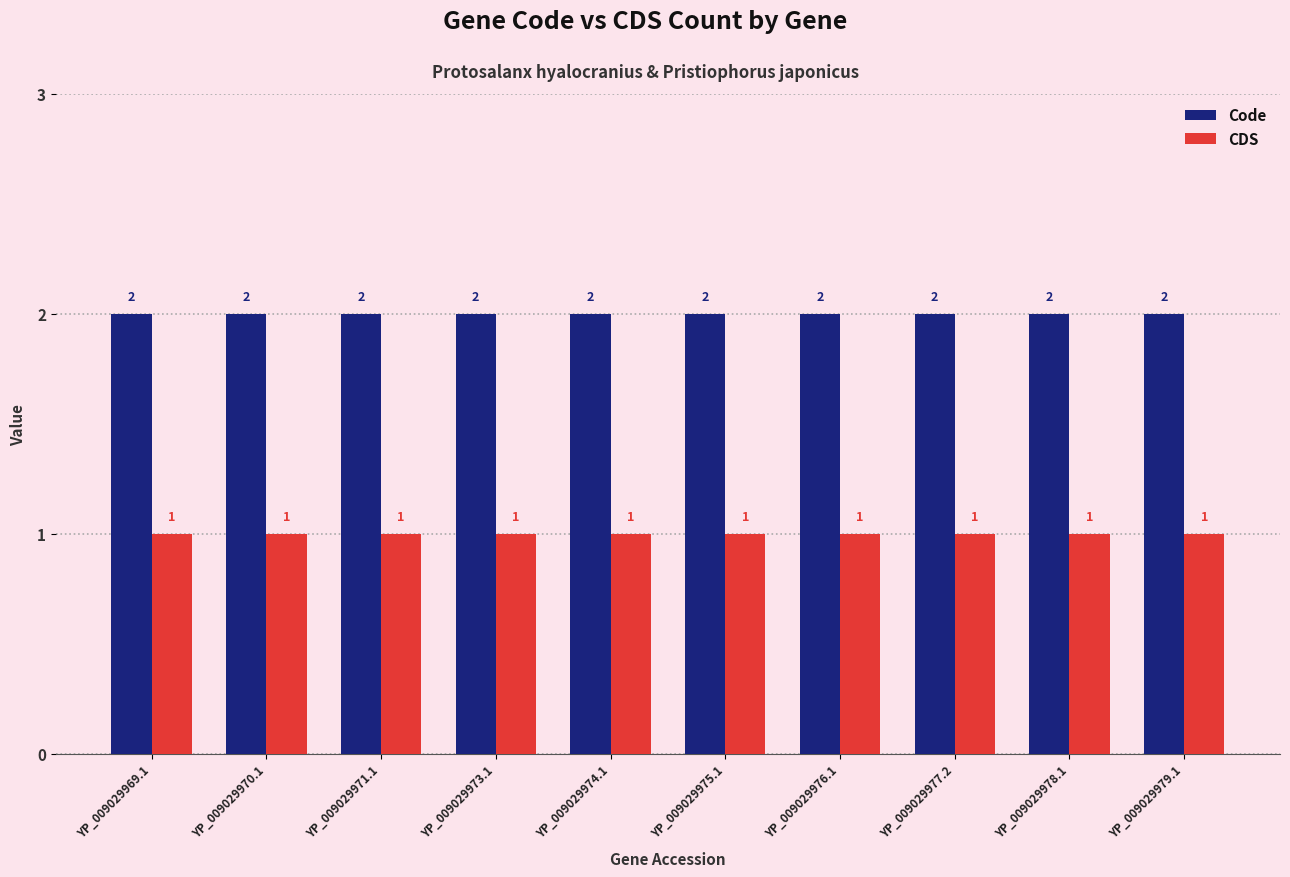

Reading left to right, list all the values displayed in this chart.

Code: YP_009029969.1=2	YP_009029970.1=2	YP_009029971.1=2	YP_009029973.1=2	YP_009029974.1=2	YP_009029975.1=2	YP_009029976.1=2	YP_009029977.2=2	YP_009029978.1=2	YP_009029979.1=2
CDS: YP_009029969.1=1	YP_009029970.1=1	YP_009029971.1=1	YP_009029973.1=1	YP_009029974.1=1	YP_009029975.1=1	YP_009029976.1=1	YP_009029977.2=1	YP_009029978.1=1	YP_009029979.1=1